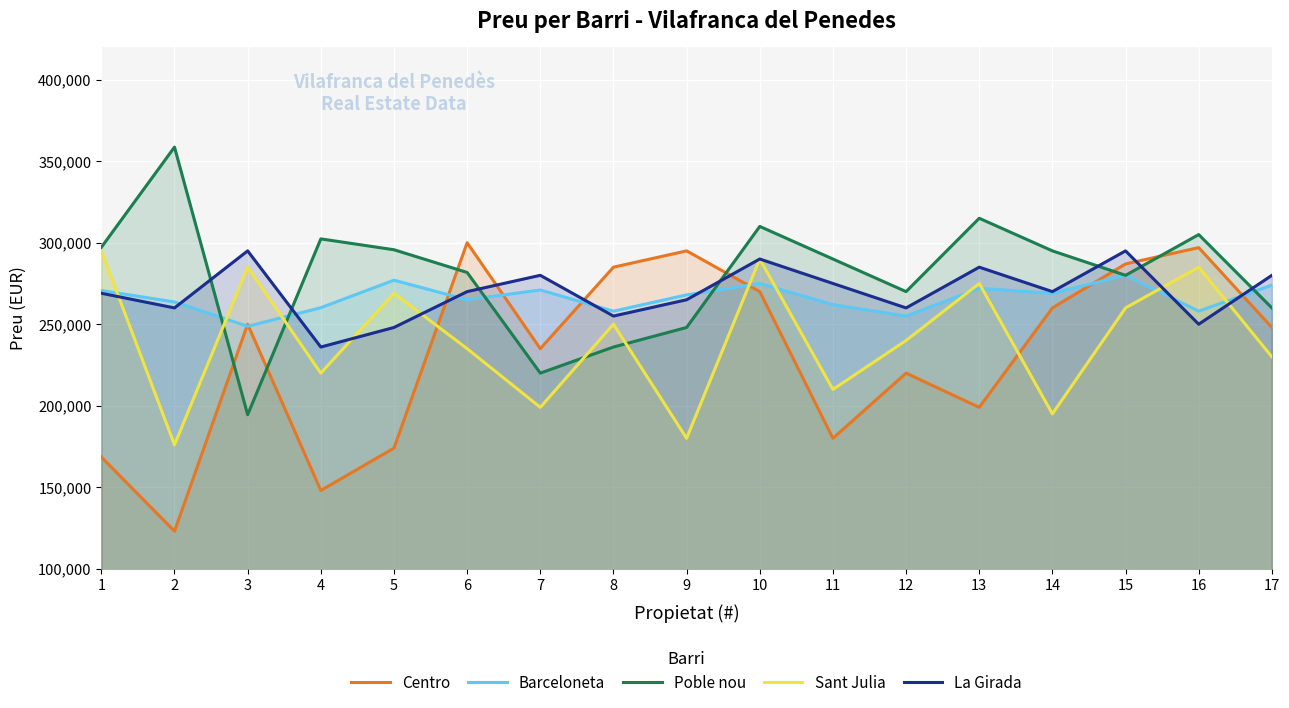

At which label does La Girada first exceed 270000?

3